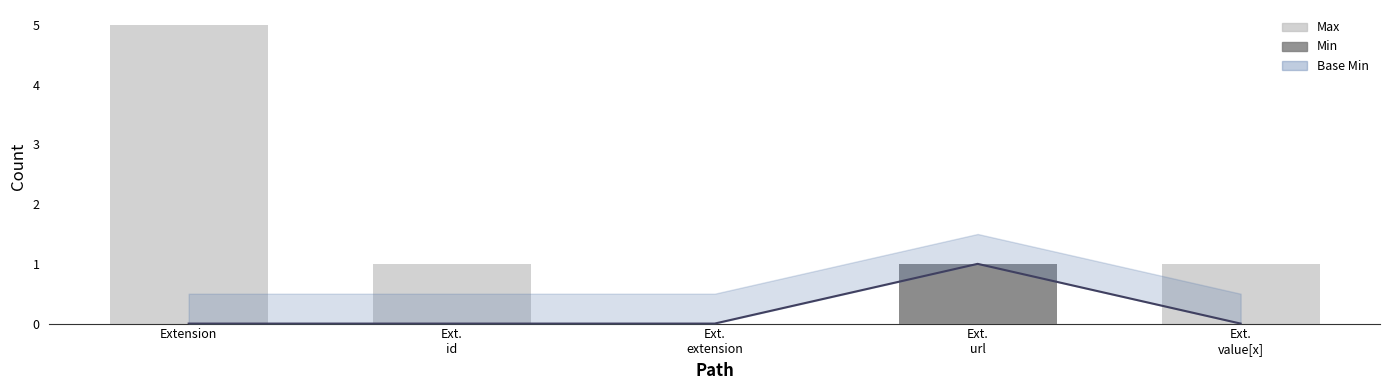

What is the difference between the maximum and minimum values in the Max series?

5